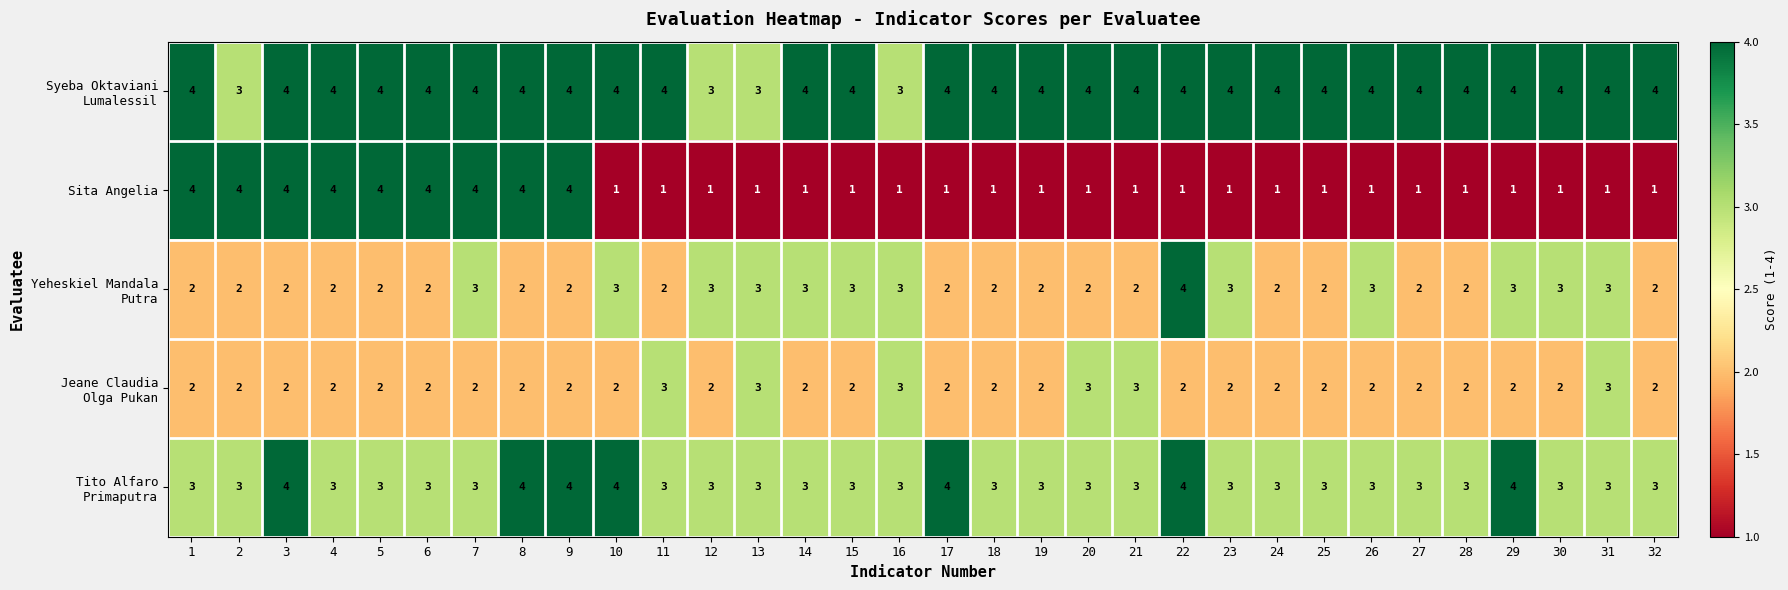

What is the total value across all series at 8?

16